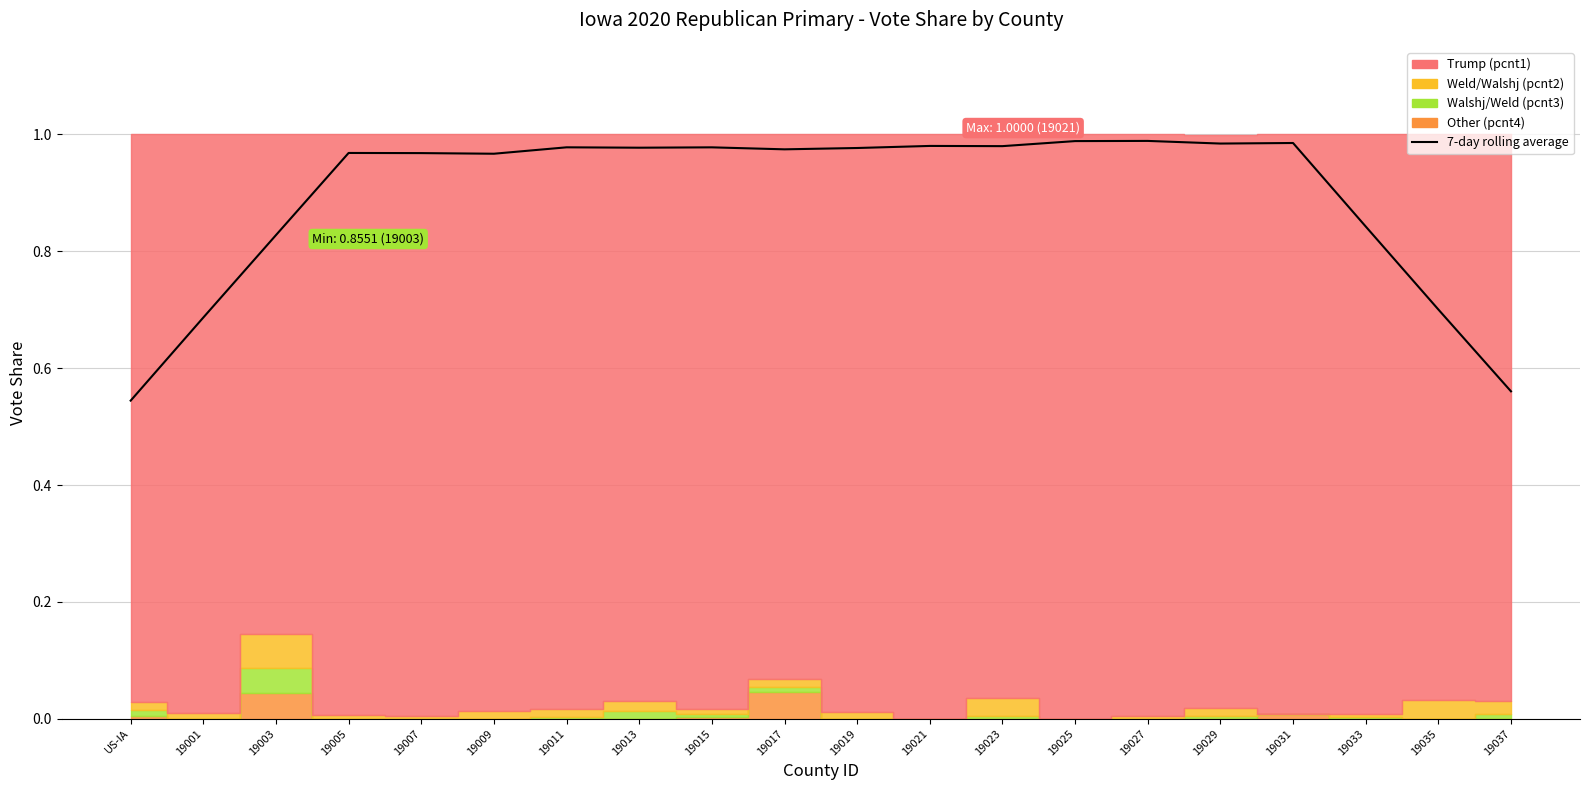

What is the smallest value displayed?

0.5